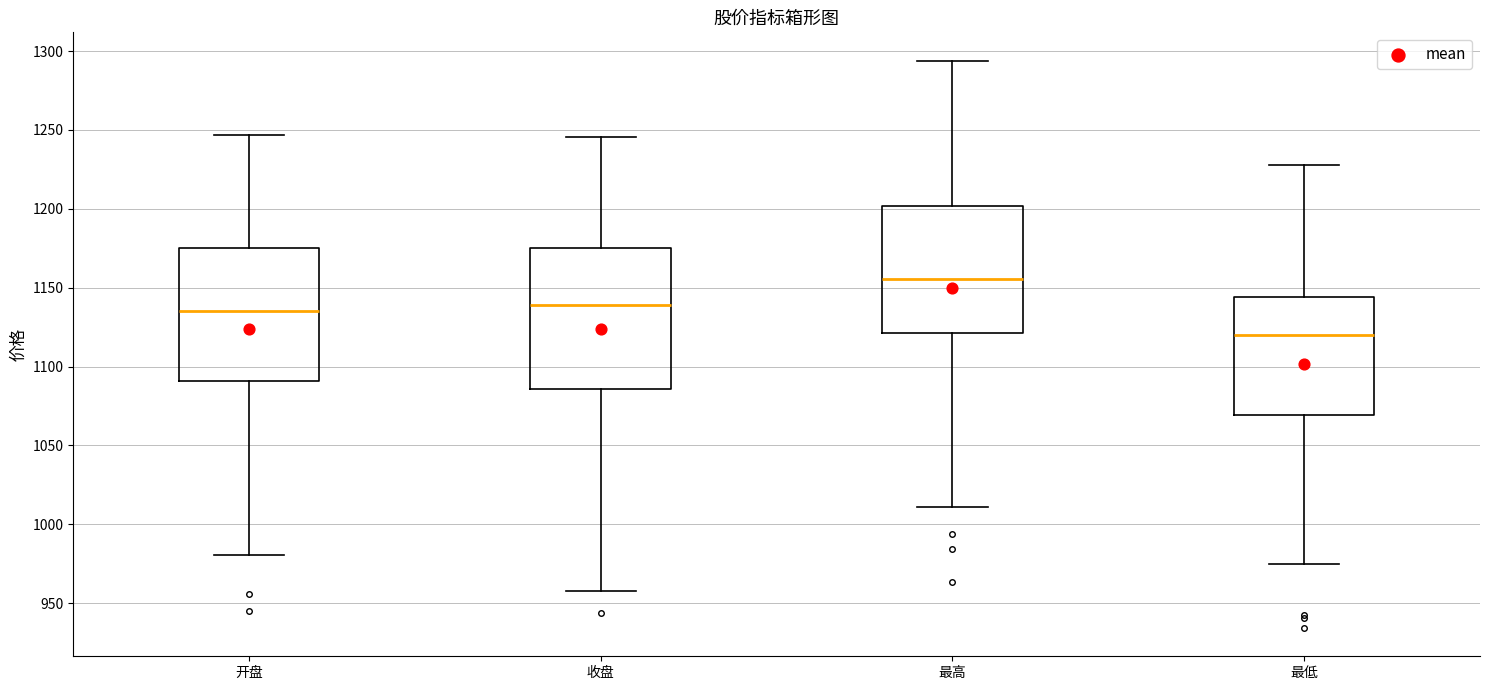

Which box is the tallest, from its lower edge to its upper edge?

收盘